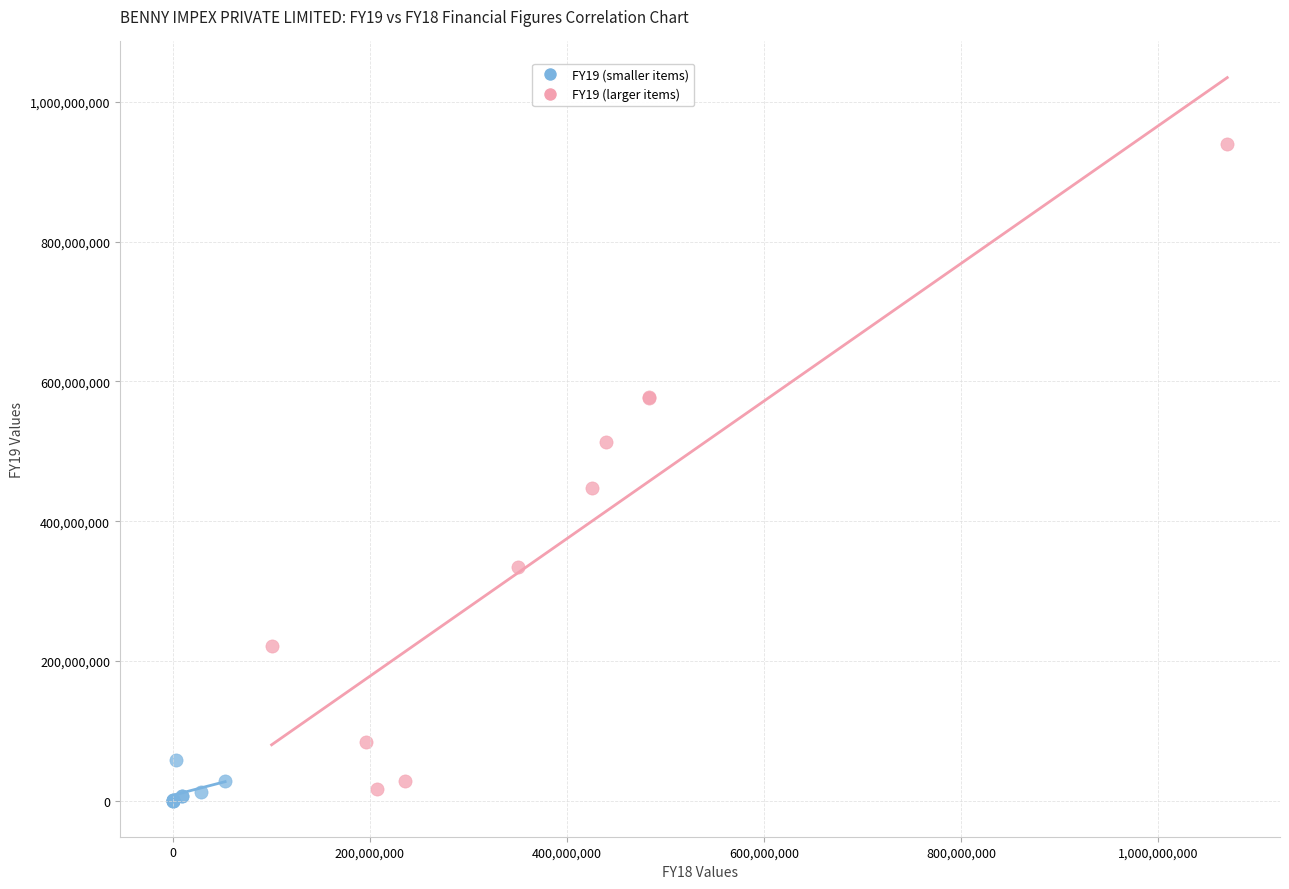

Which series reaches the maximum Y coordinate?

FY19 (larger items)